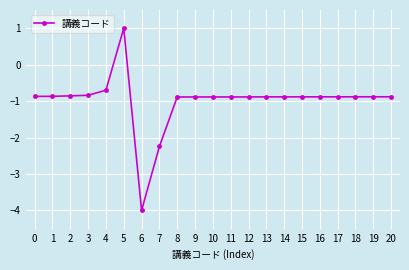

Is it true that the value at 1 is -0.3?

False